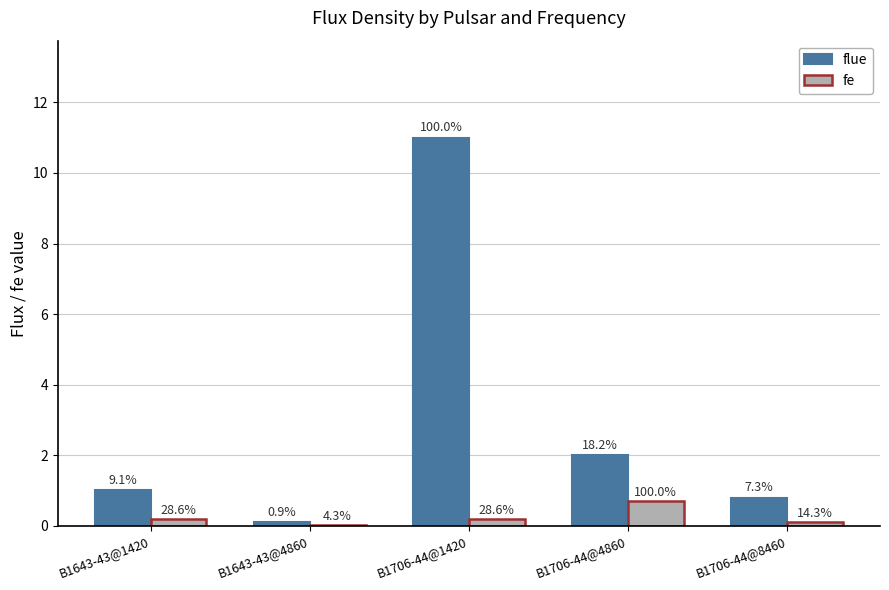

What is the value of the flue bar at the 4th from the left?

2.0